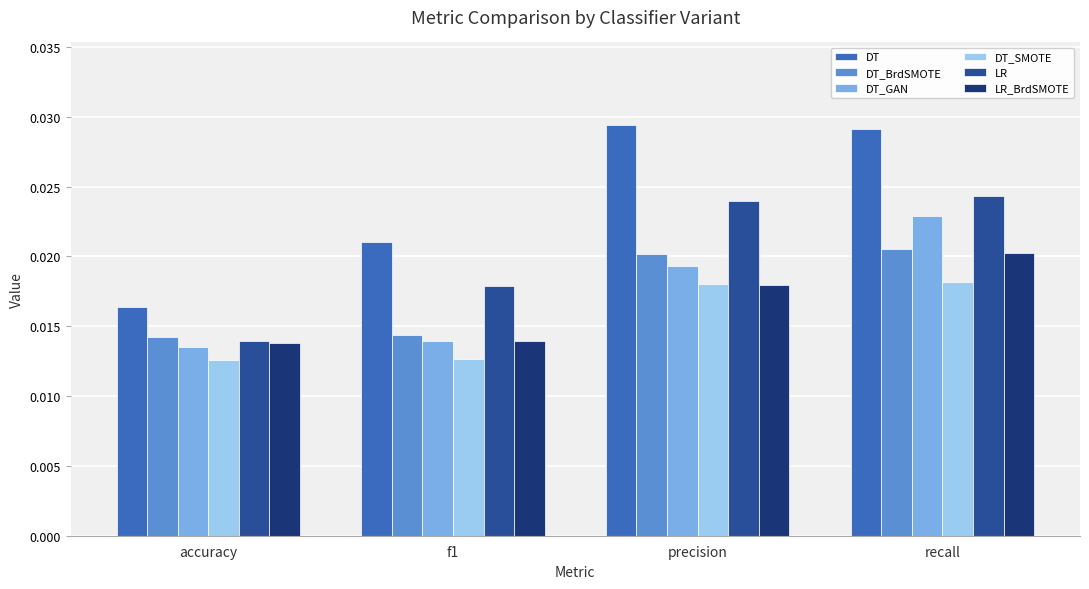

At which category is the sum across all series the highest?

recall